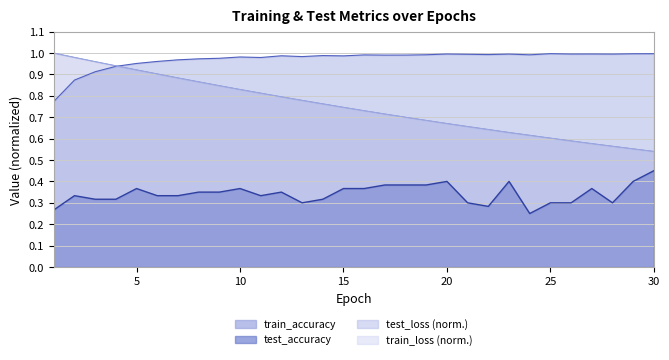

Between 17 and 28, which series saw the biggest shift?

train_loss